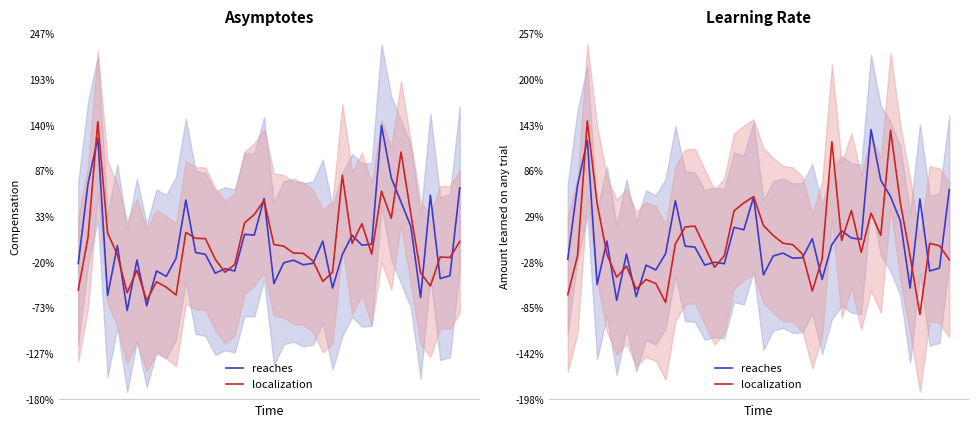

What is the difference between the maximum and minimum values in the reaches series?

212.7